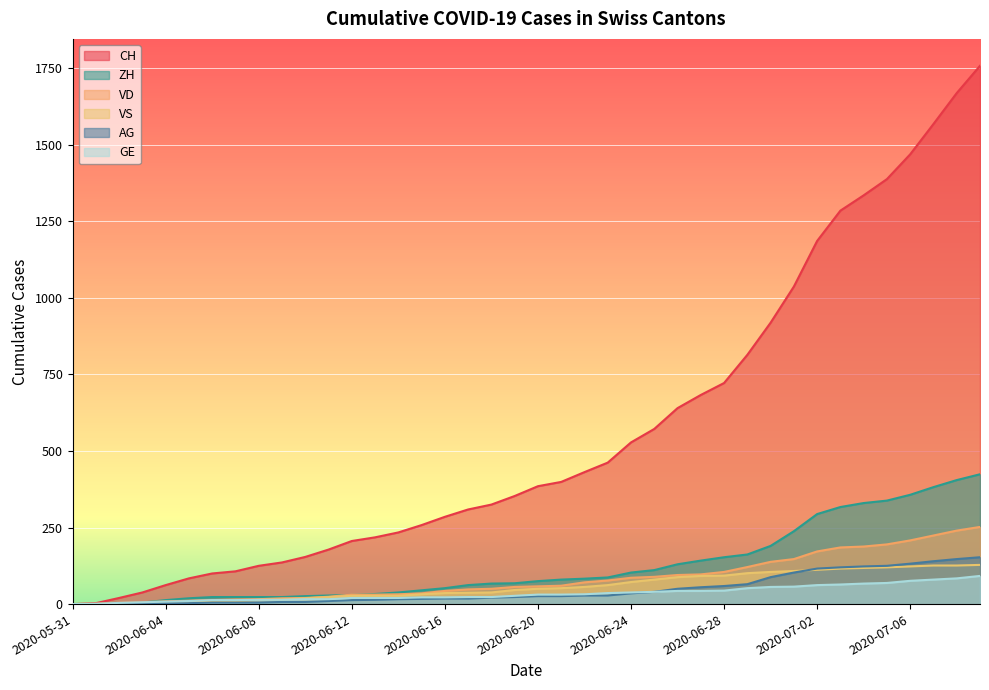

Between 26 and 10, which is larger?

26